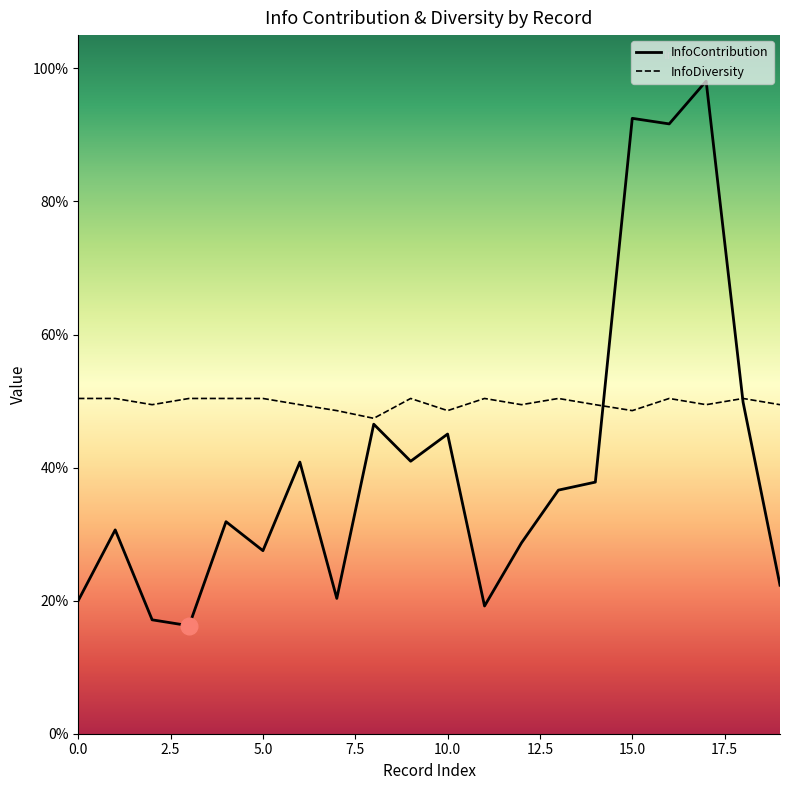

At which label does InfoDiversity reach its minimum?

8